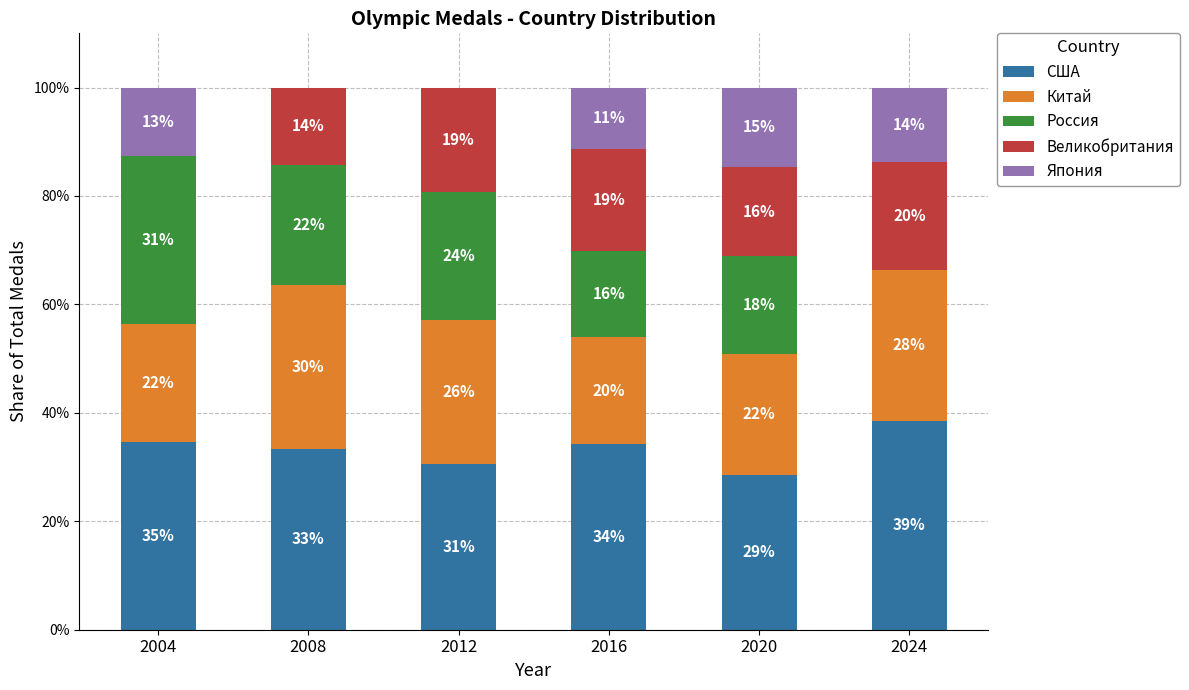

List the series in order of their peak value, highest first.

США, Россия, Китай, Великобритания, Япония